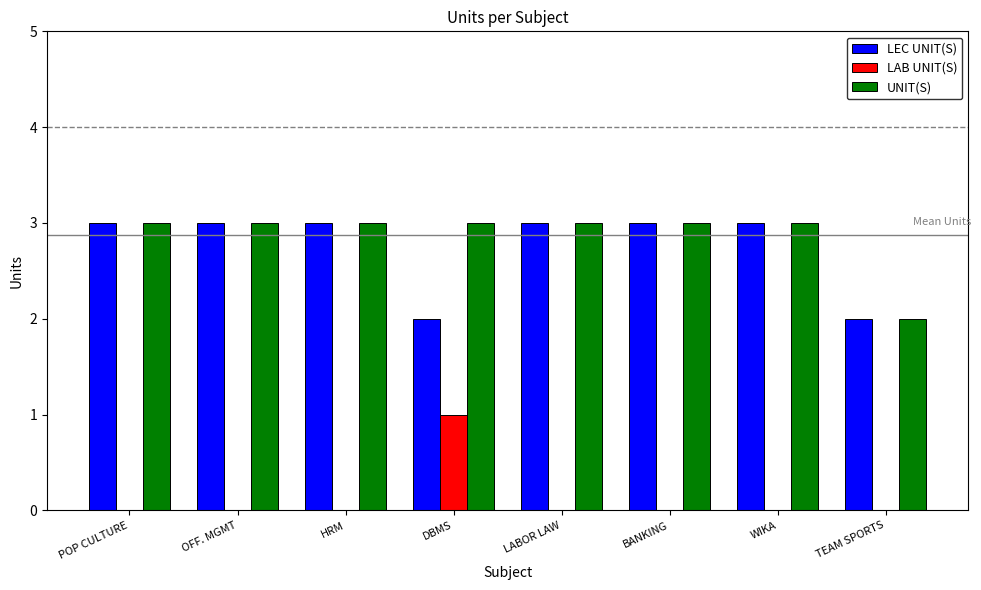

At which label does LAB UNIT(S) reach its peak?

DBMS